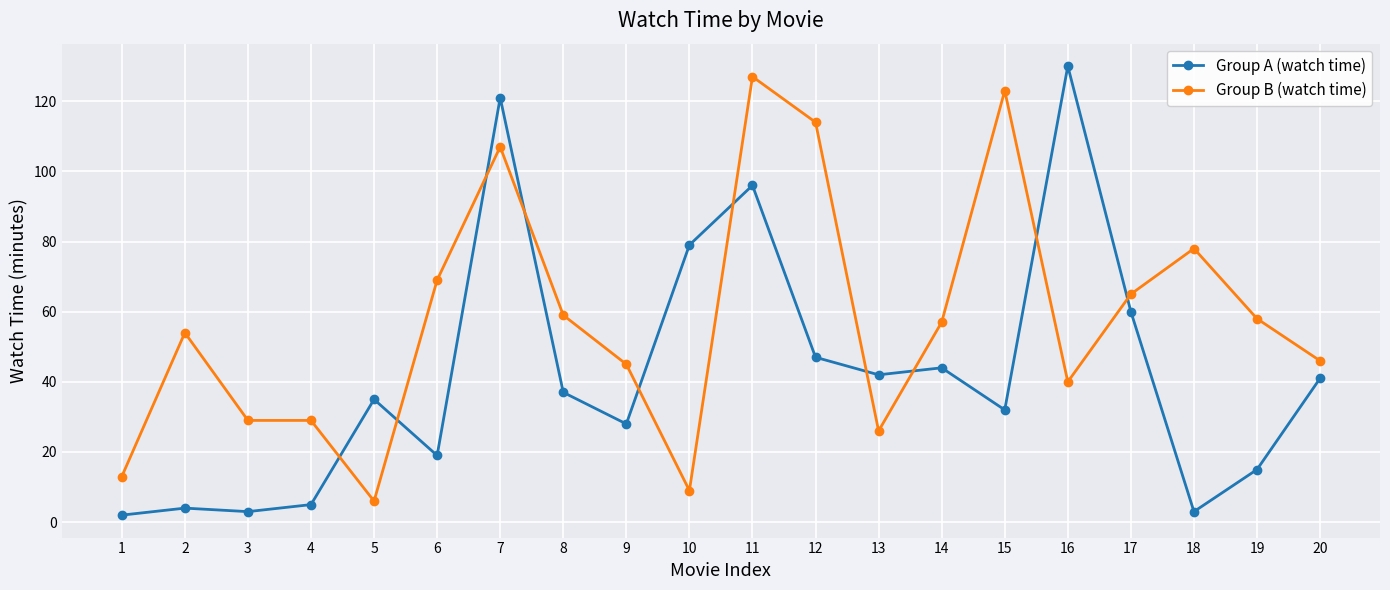

What value does the Group A (watch time) series have at 15, to the nearest 50?

50